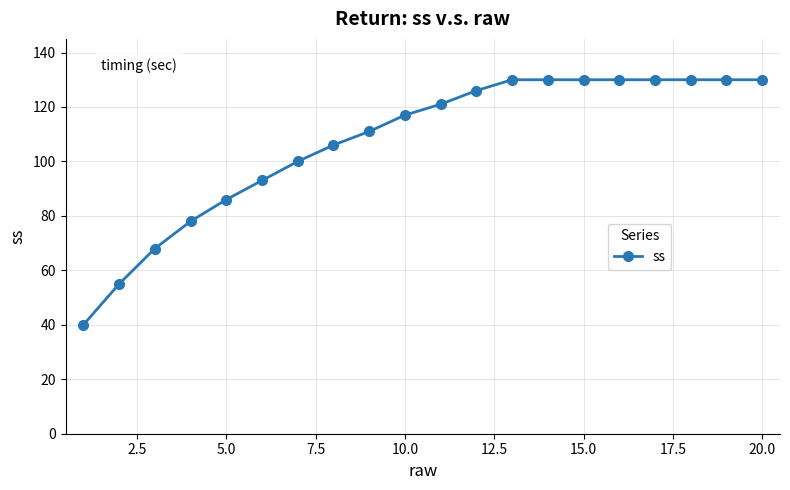

What is the average value?

107